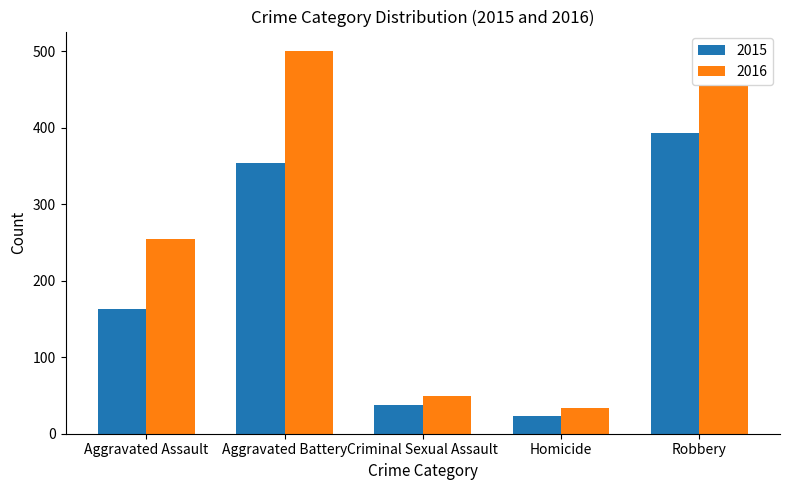

Reading left to right, extract all data points from this chart.

2015: Aggravated Assault=163	Aggravated Battery=354	Criminal Sexual Assault=38	Homicide=23	Robbery=393
2016: Aggravated Assault=255	Aggravated Battery=501	Criminal Sexual Assault=49	Homicide=33	Robbery=455